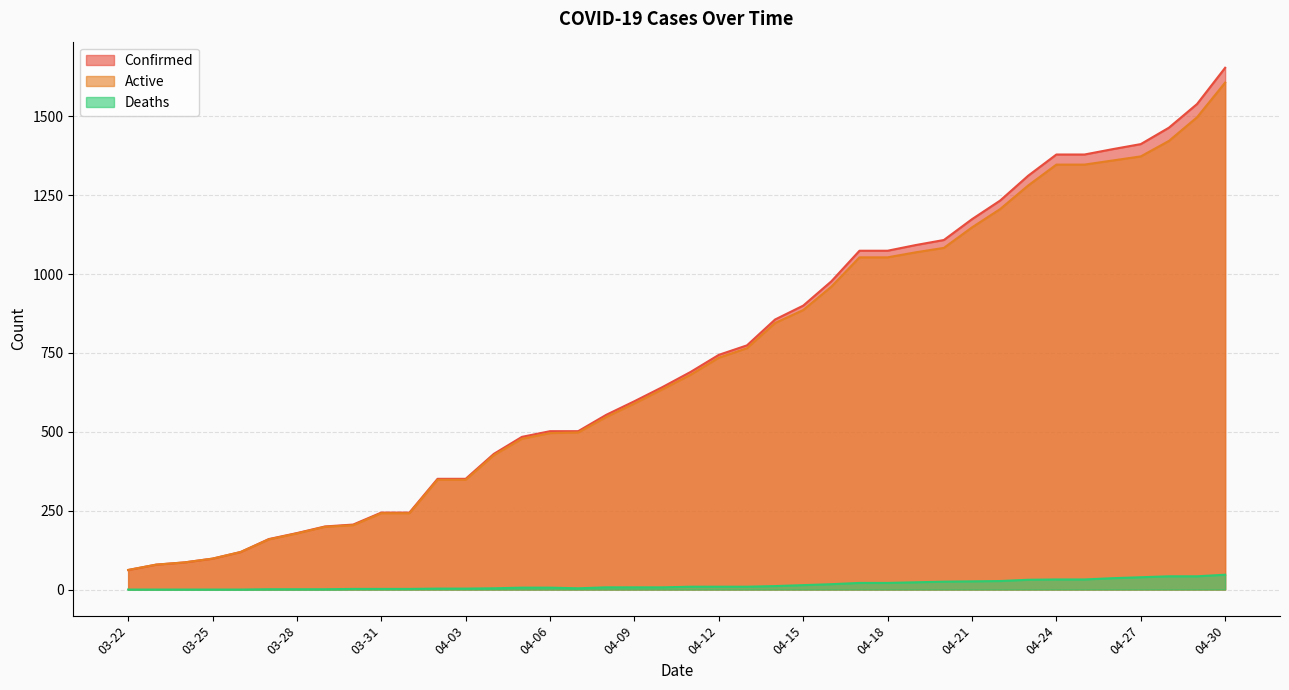

True or false: Deaths and Active cross at least once.

False